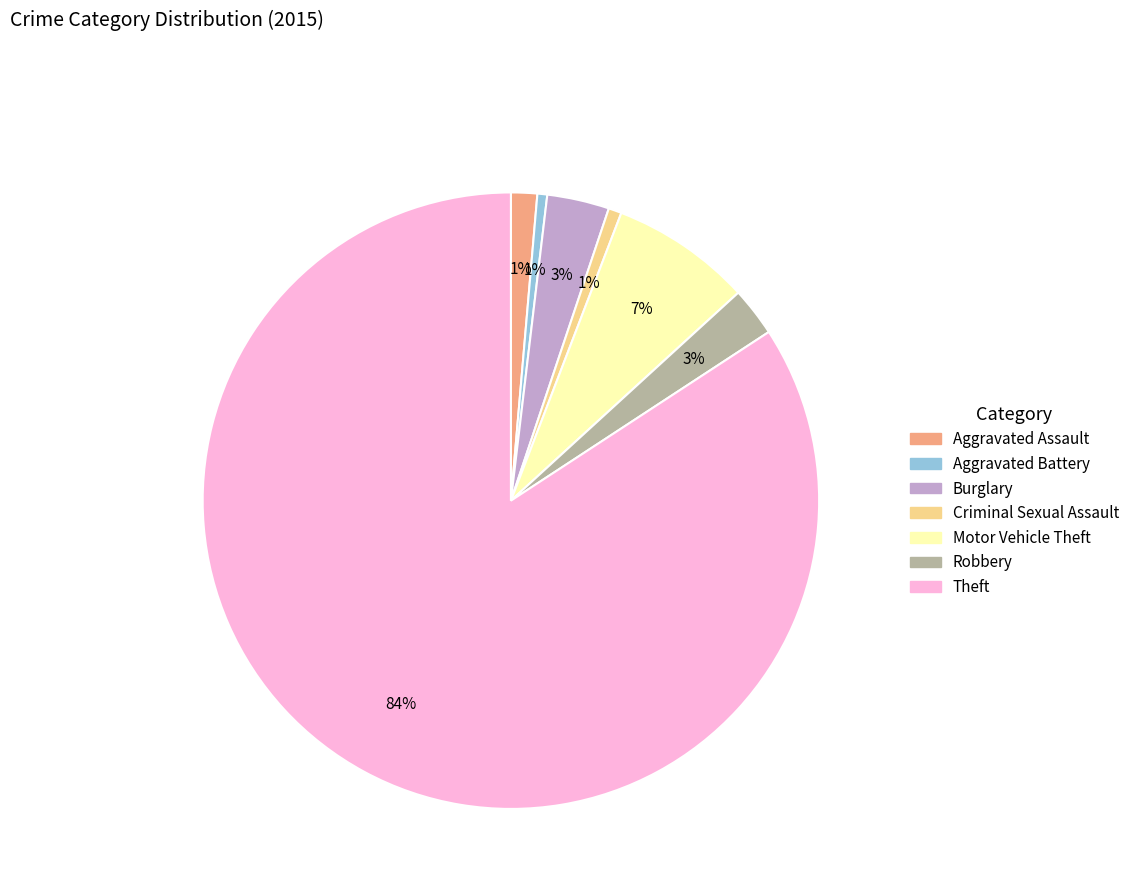

To the nearest percent, what is the average slice percentage?

14%